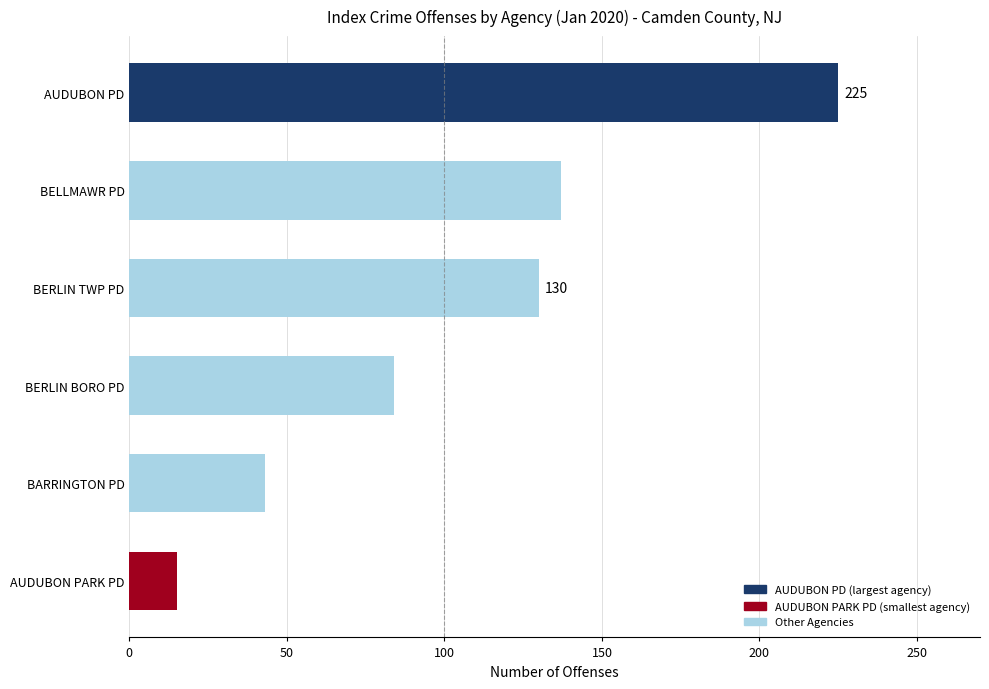

The chart shows a value of 84 at BERLIN BORO PD. True or false?

True